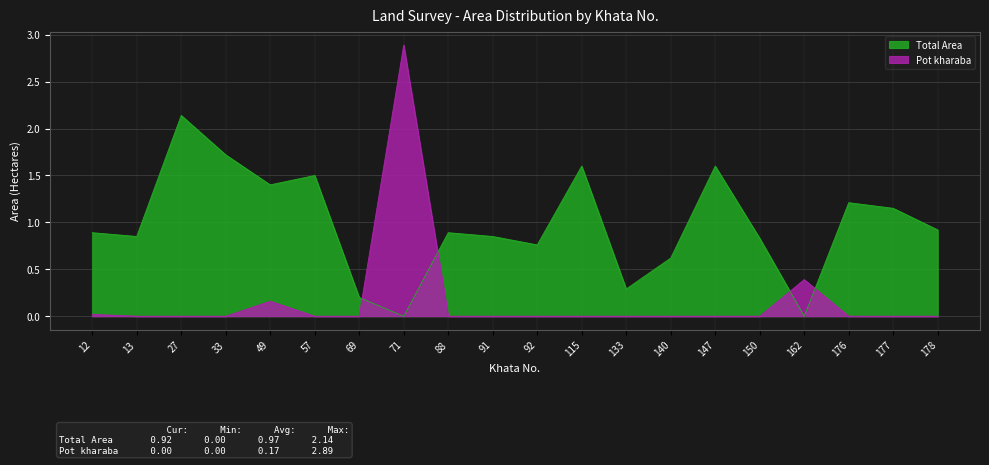

What is the difference between the highest and lowest values at 12?

0.9